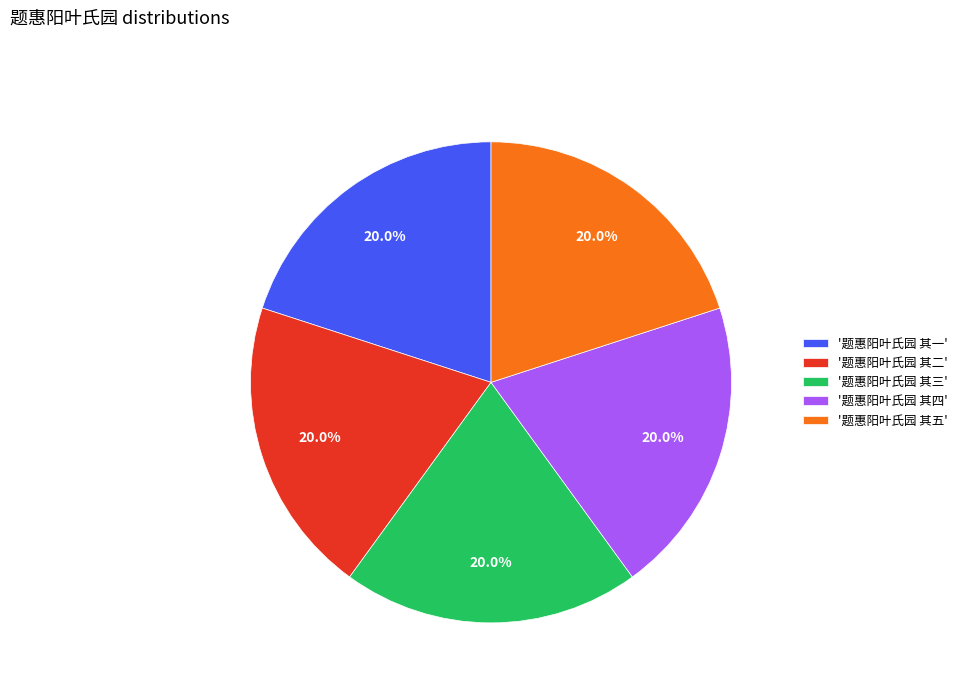

Combined, do '题惠阳叶氏园 其二' and '题惠阳叶氏园 其一' account for over 50%?

No